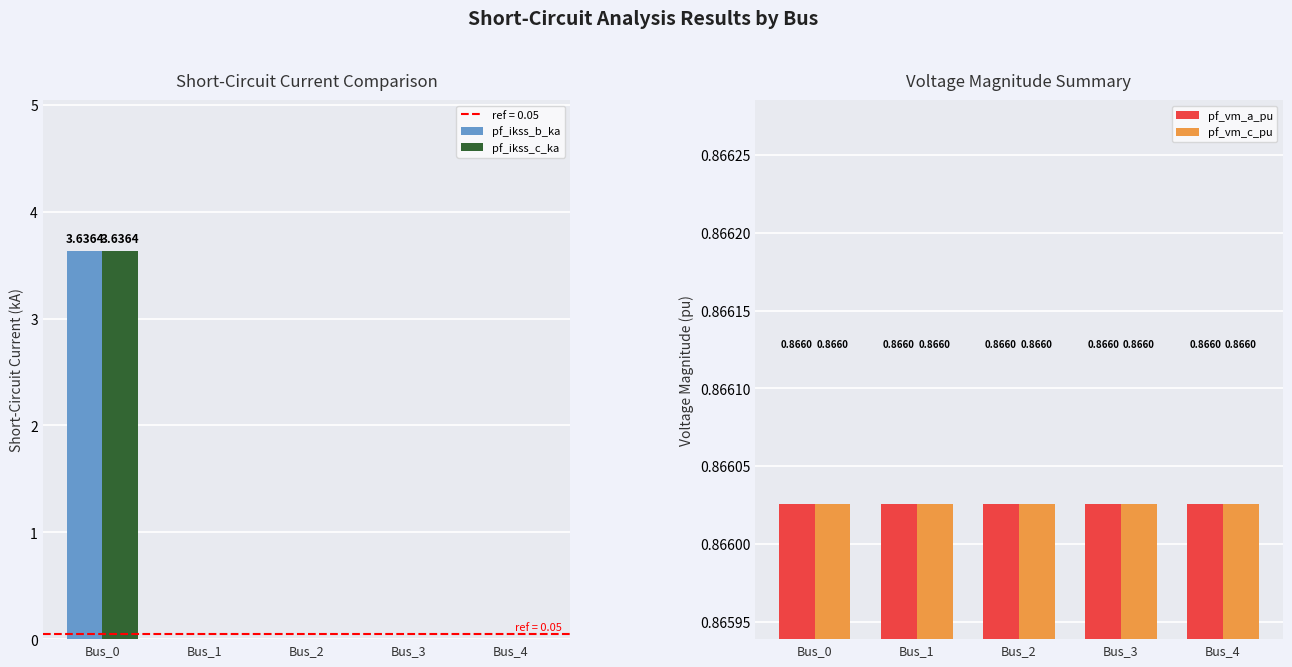

What is the greatest value displayed?

3.6